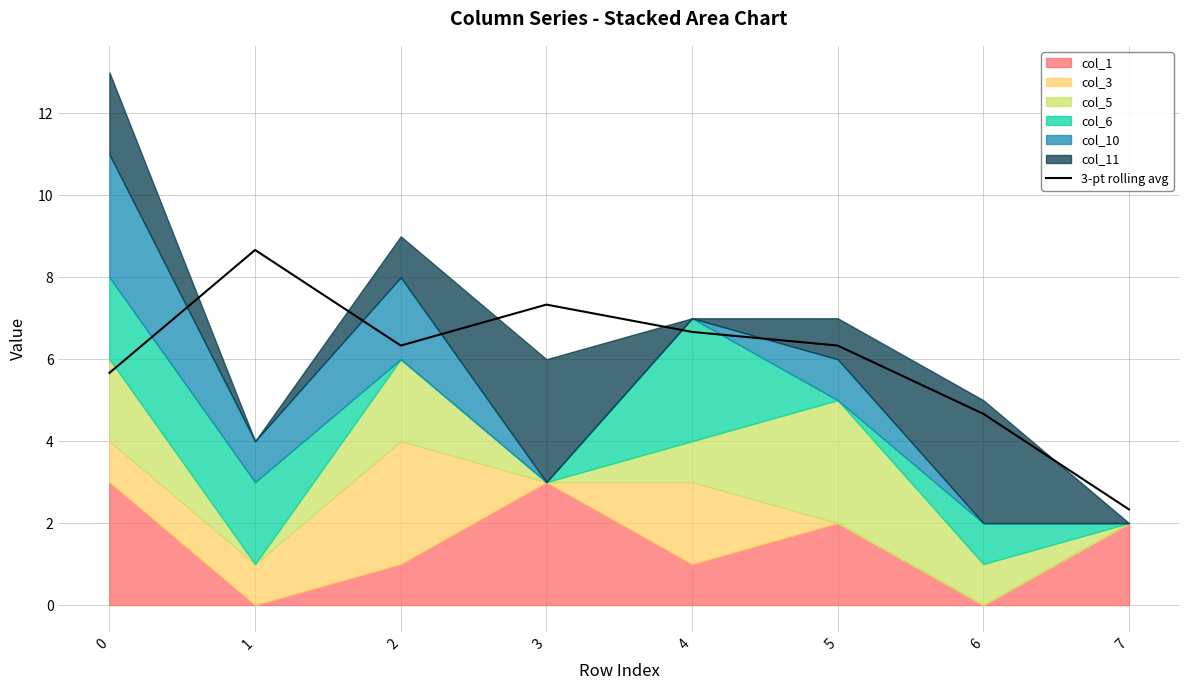

List the labels in order of value, largest first.

1, 3, 4, 2, 5, 0, 6, 7